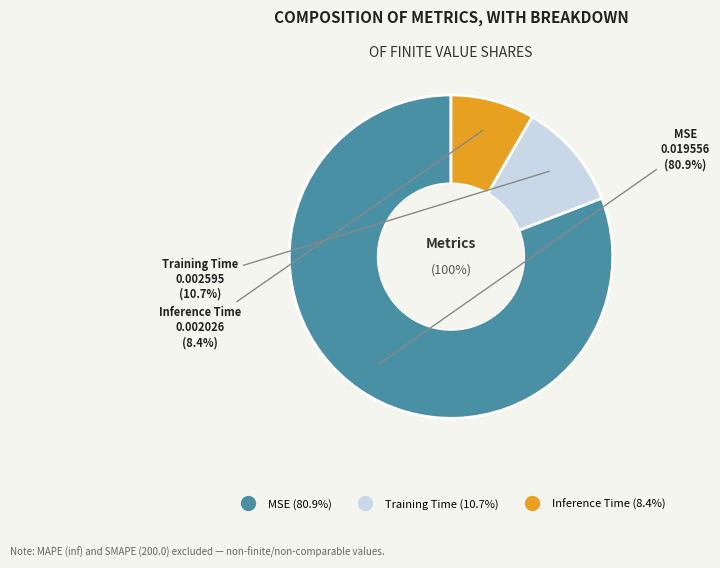

What percentage is NOT represented by Training Time?

89.3%